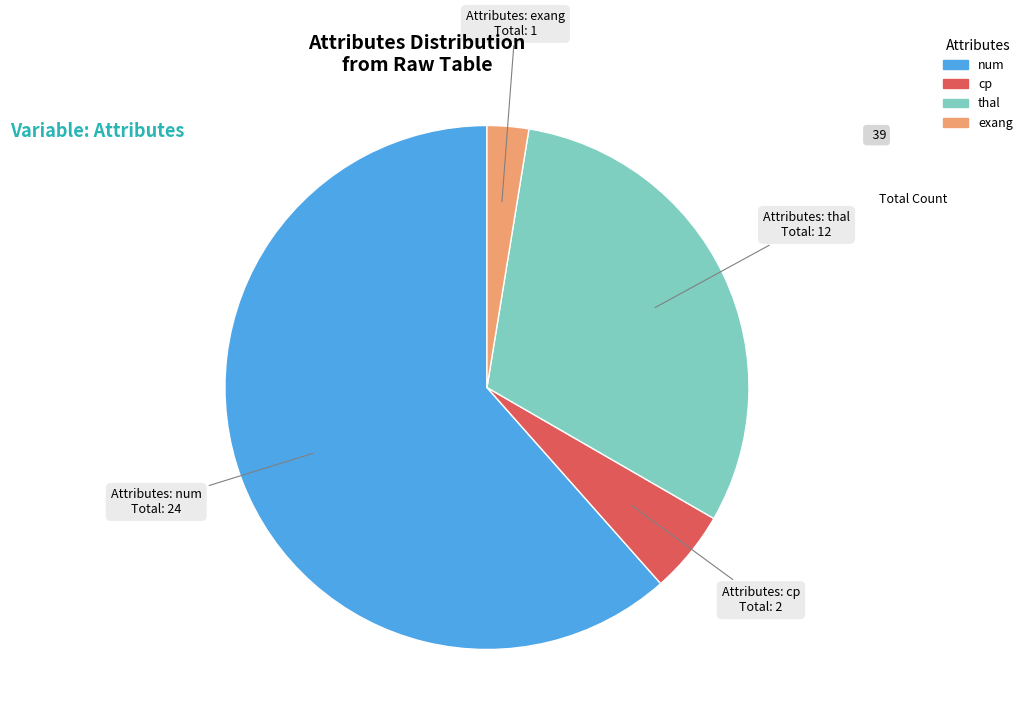

Rank the categories by value from lowest to highest.

exang, cp, thal, num